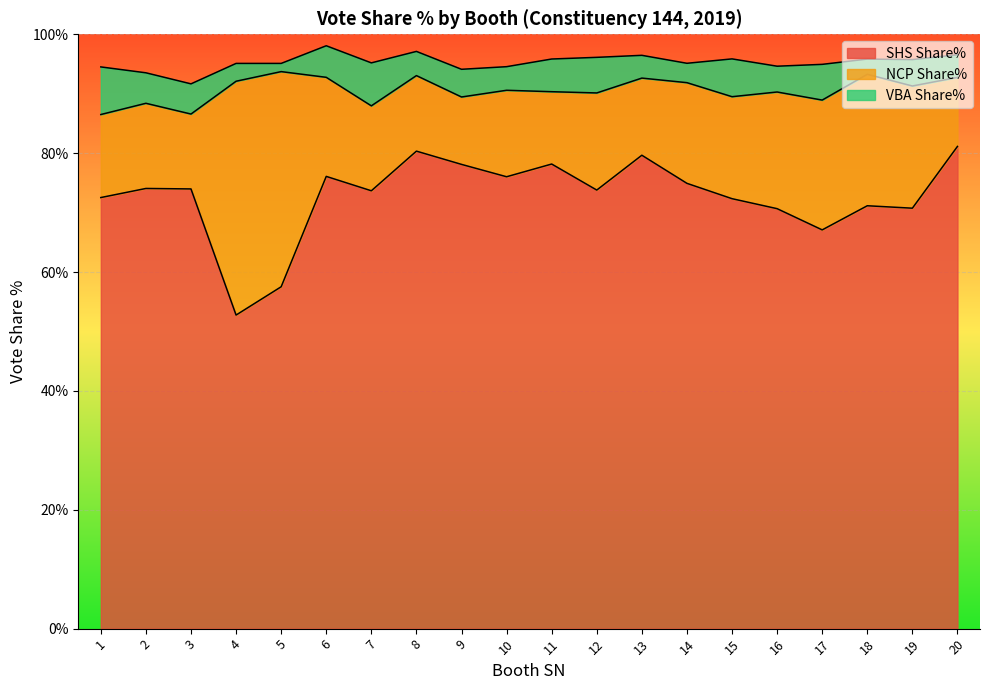

Is the value of VBA Share% at 16 greater than the value of NCP Share% at 20?

No